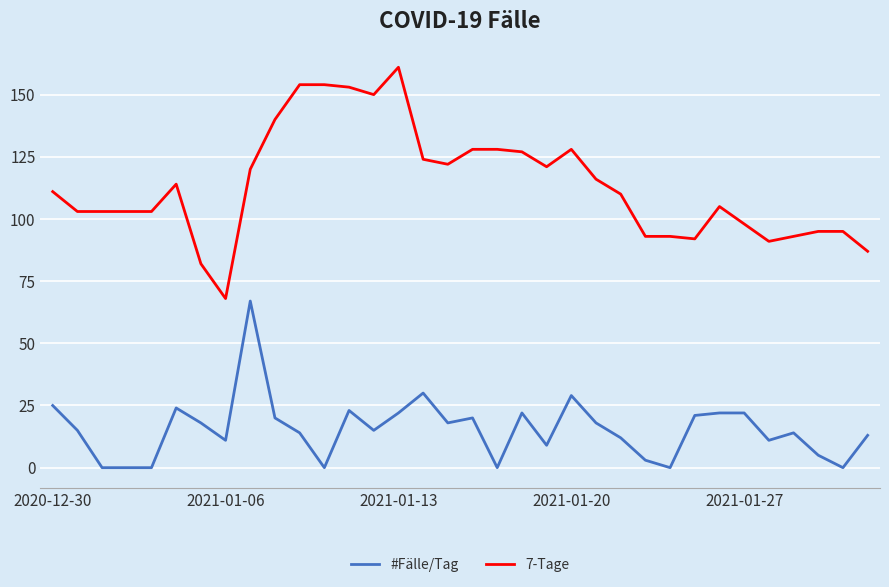

List the series in order of their overall mean, highest first.

7-Tage, #Fälle/Tag